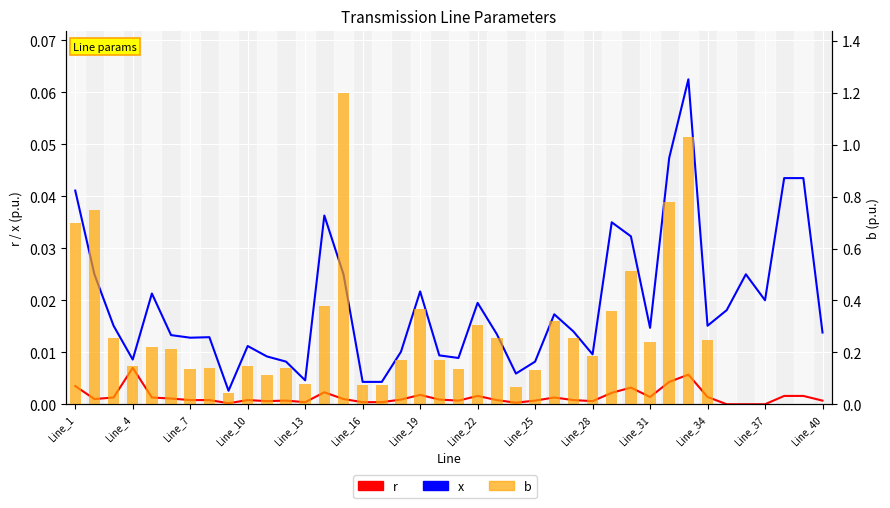

Is it true that x equals 0.0 at Line_22?

True